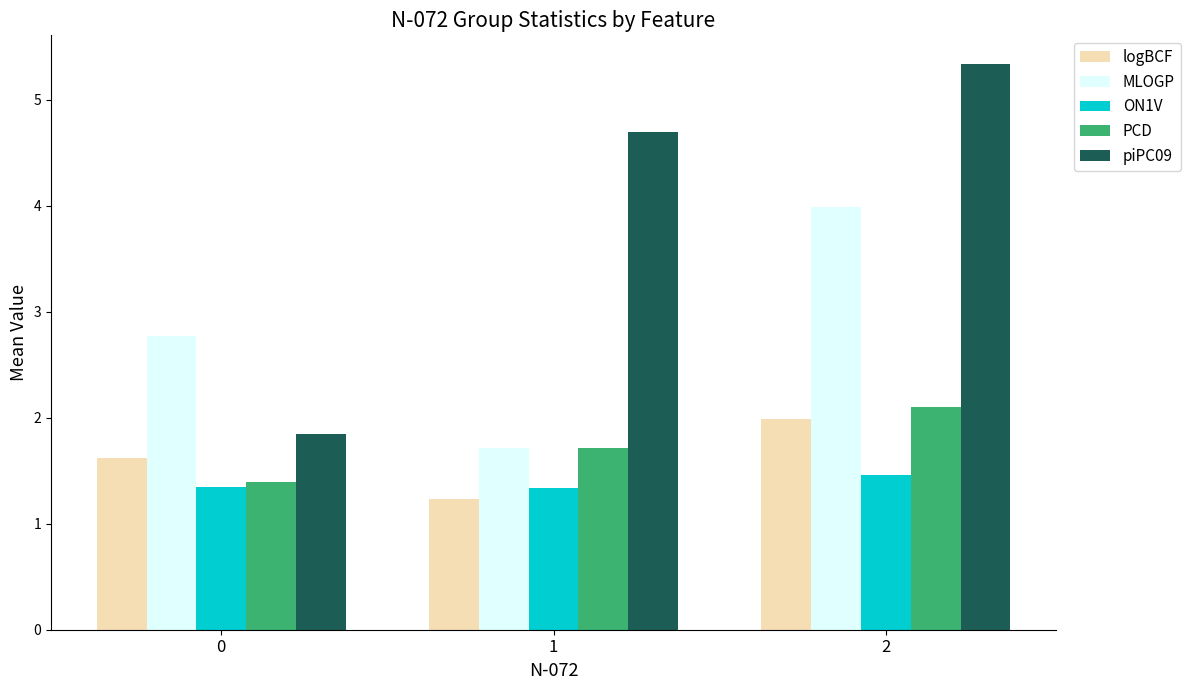

Reading left to right, list all the values displayed in this chart.

logBCF: 1.6	1.2	2.0
MLOGP: 2.8	1.7	4.0
ON1V: 1.3	1.3	1.5
PCD: 1.4	1.7	2.1
piPC09: 1.8	4.7	5.3